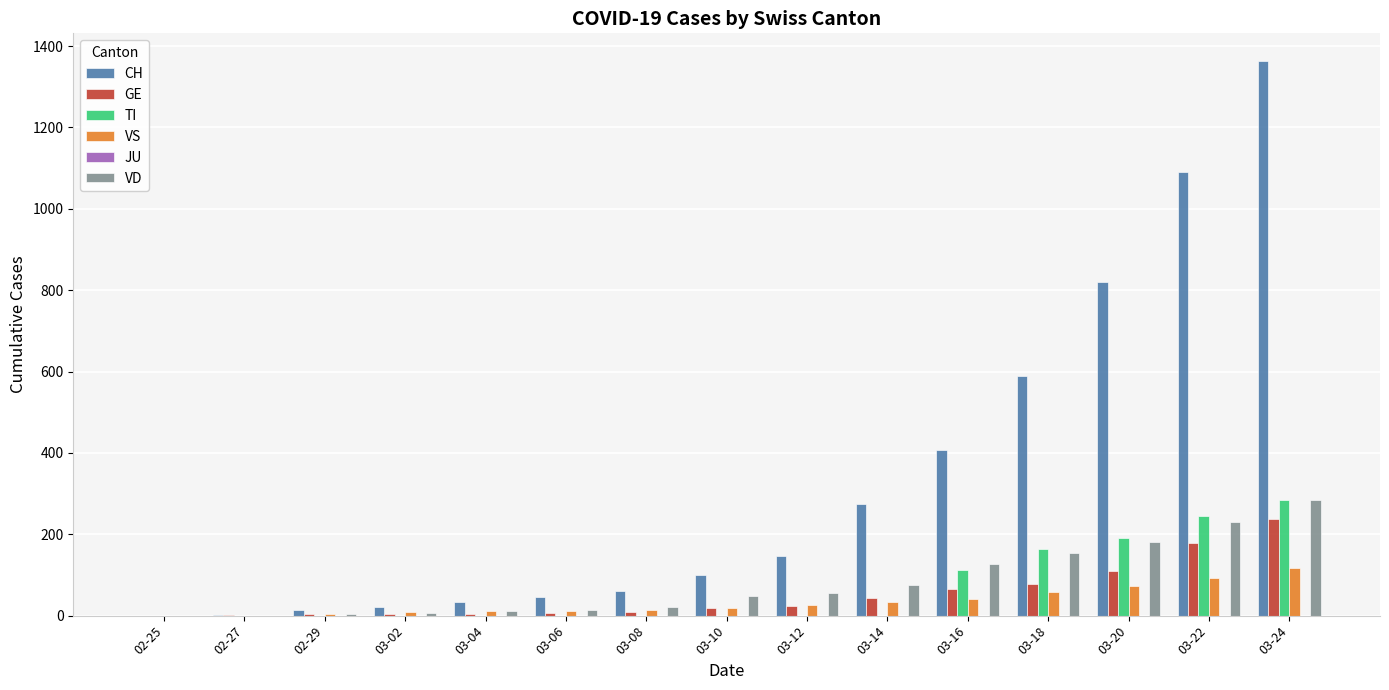

What is the highest value of the VS series?

117